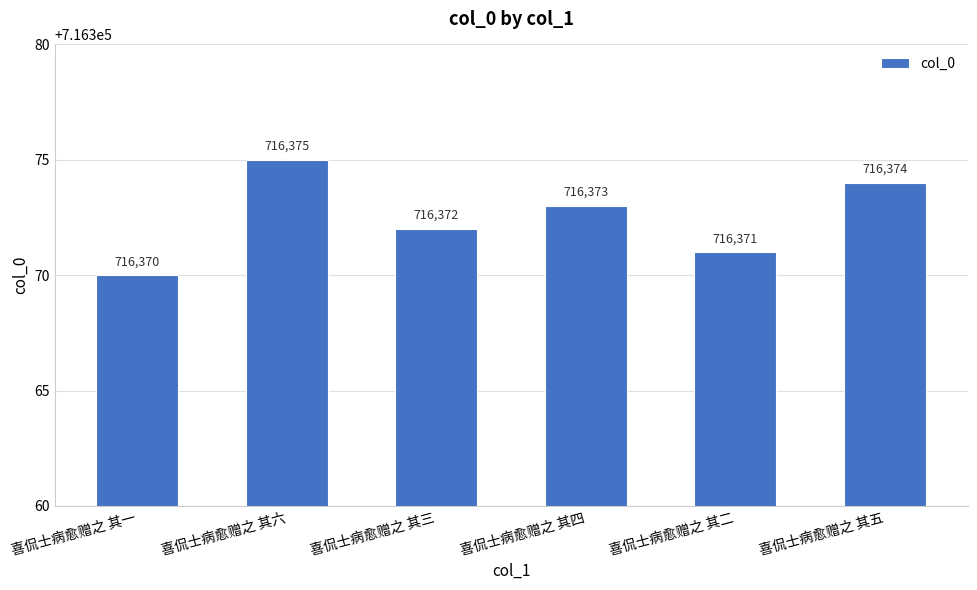

How many data points are less than 716373?

3